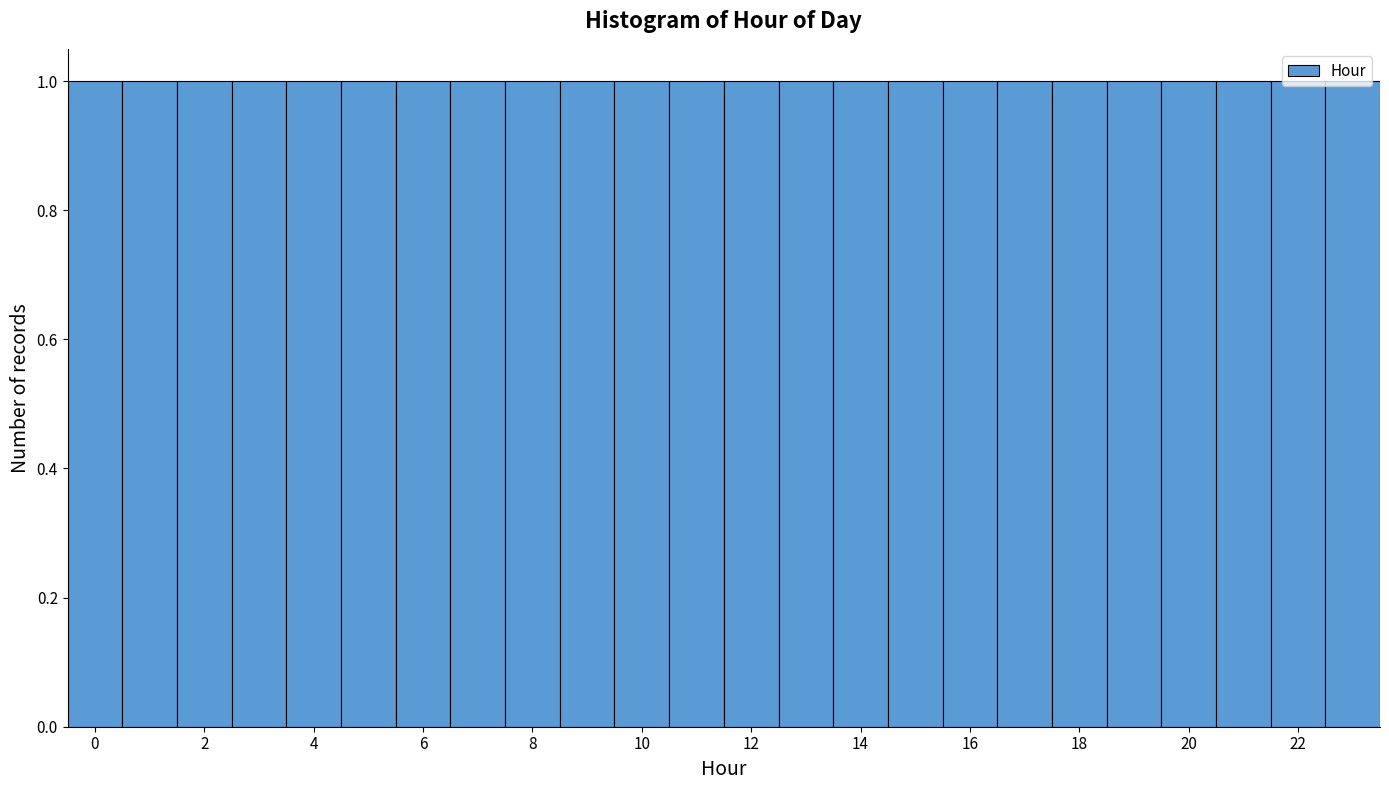

What is the height of the bar covering 18.5 to 19.5 on the x-axis? Neither the bar edges nor the heights are printed on the chart, so give them approximately, as read against the axes.

1